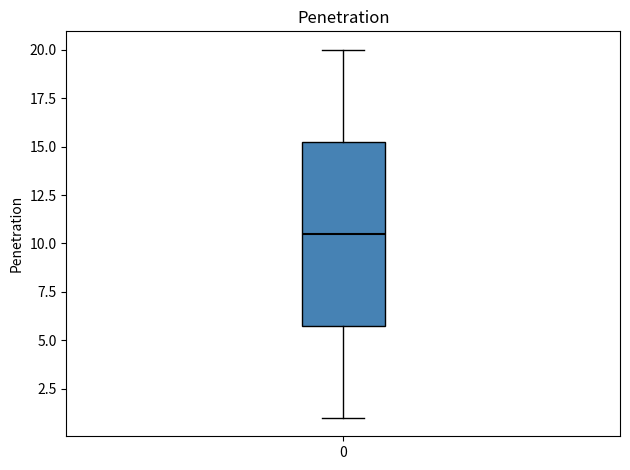

Where does the lower whisker of the box at x = 0 end on the y-axis? The values are not printed on the chart, so give them approximately, as read against the axis.

1.0